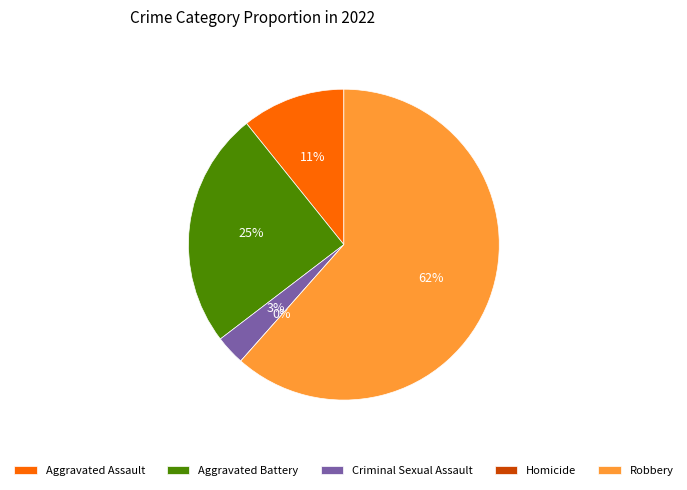

To the nearest percent, what is the combined percentage of Aggravated Battery and Aggravated Assault?

35%